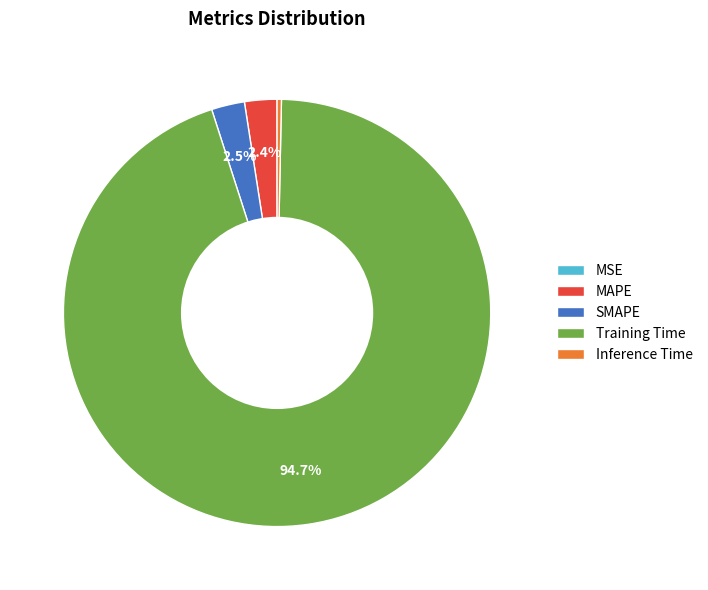

The Inference Time slice represents 0% of the pie. True or false?

True